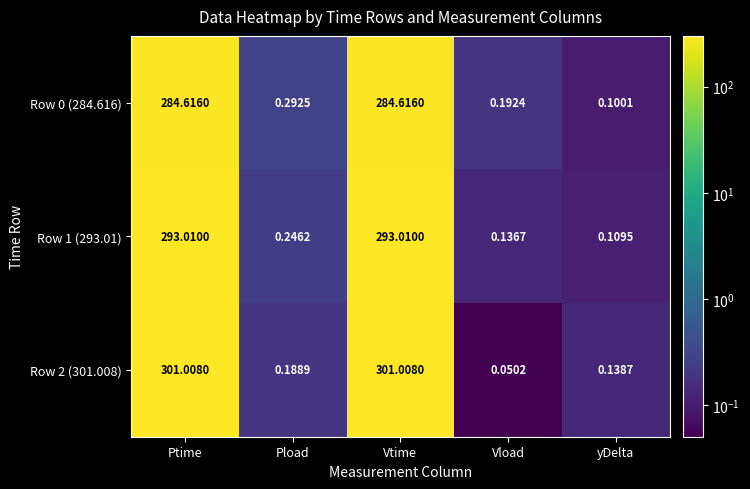

List the series in order of their peak value, highest first.

Row 2 (301.008), Row 1 (293.01), Row 0 (284.616)